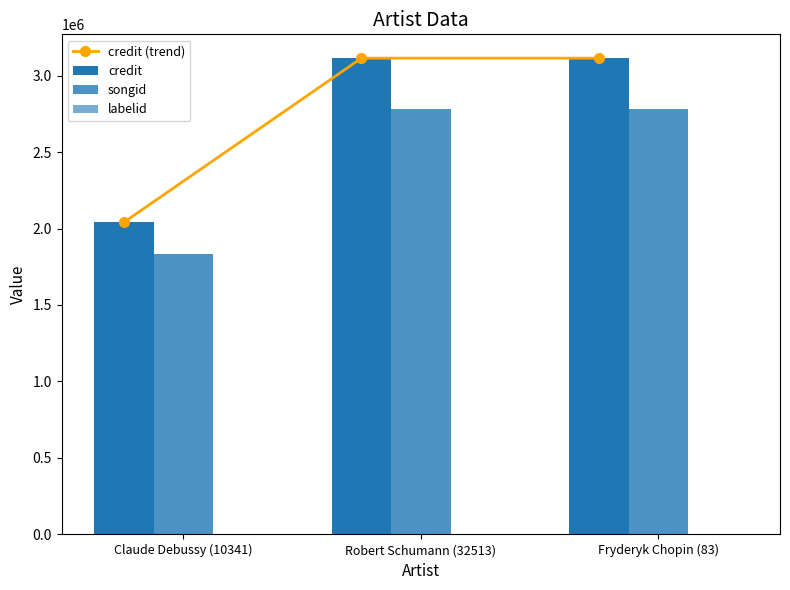

What is the label of the 2nd bar from the right?

Robert Schumann (32513)